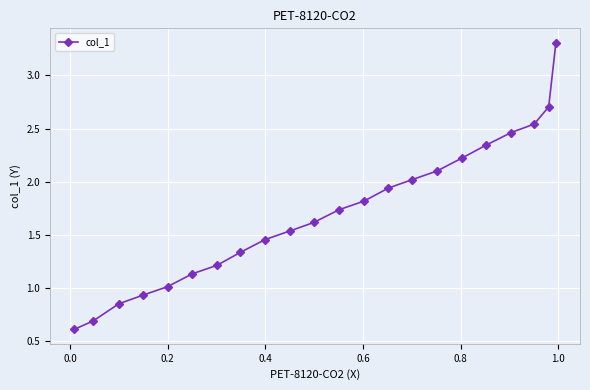

How many series are shown in this chart?

1